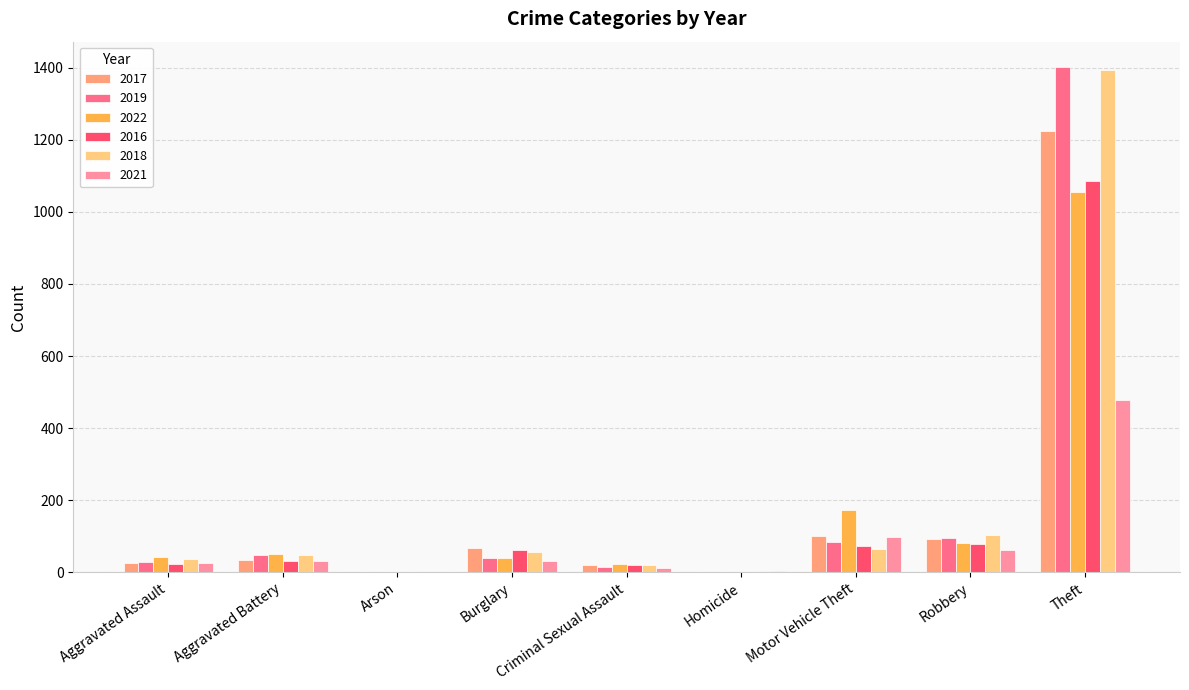

What is the sum of the 2018 values at Aggravated Assault and Motor Vehicle Theft?

101